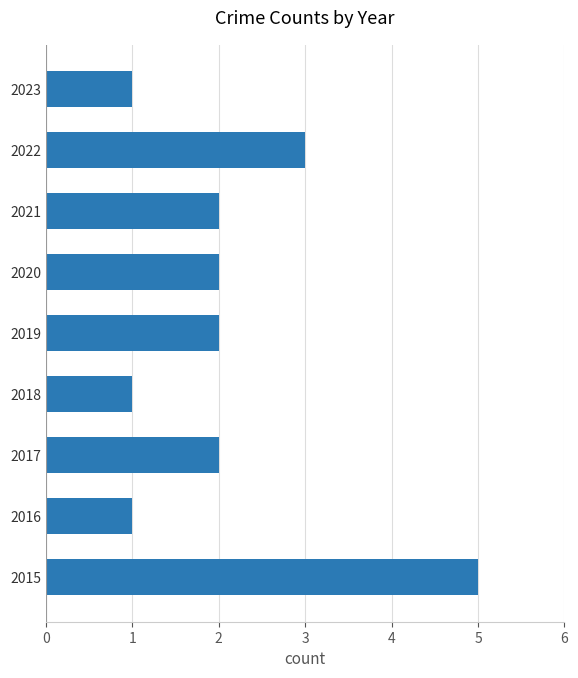

Reading top to bottom, extract all data points from this chart.

2023=1	2022=3	2021=2	2020=2	2019=2	2018=1	2017=2	2016=1	2015=5